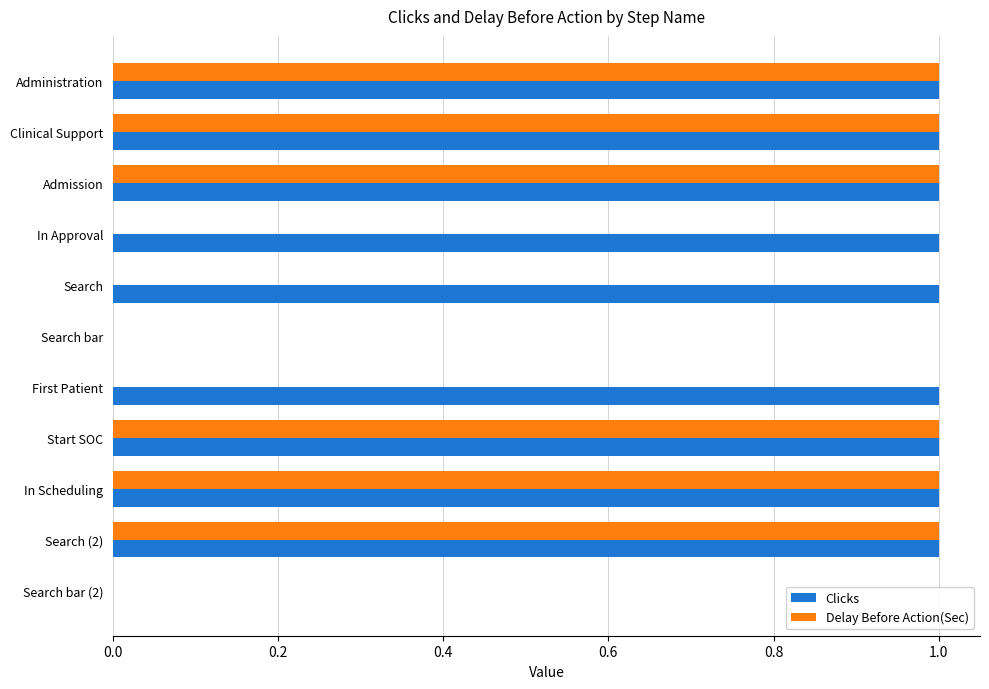

Is the value of Clicks at Search greater than the value of Delay Before Action(Sec) at Search?

Yes